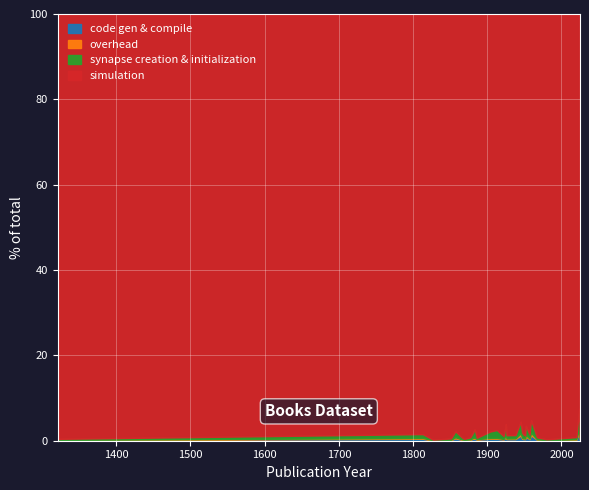

What is the difference between the maximum and minimum values in the overhead series?

1.2